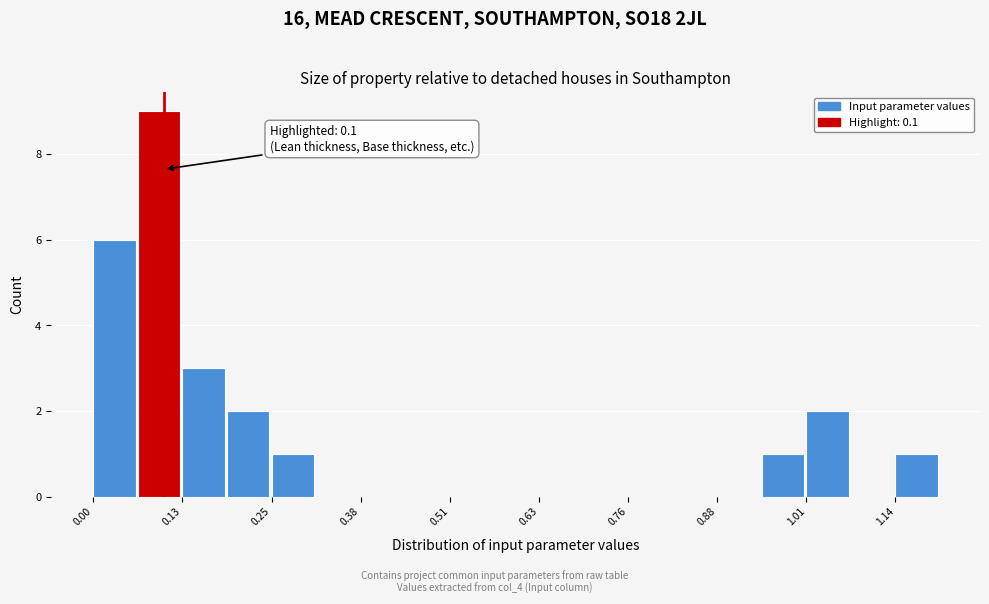

Around what value on the x-axis is the tallest bar? Give the approximate position of its centre, as read against the axis.

0.10